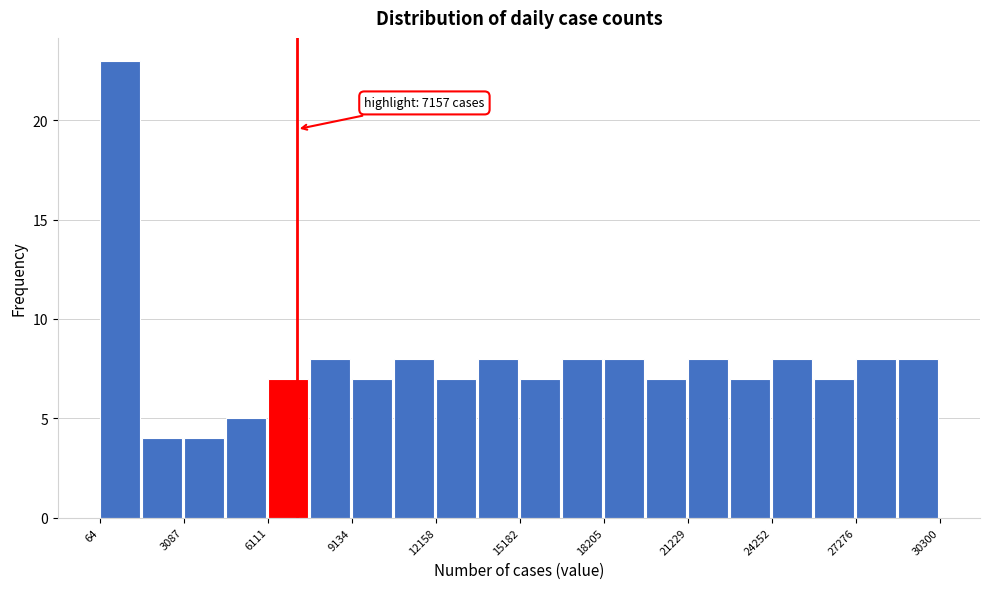

Read against the x-axis, roughly where is the centre of the tallest bar?

1000